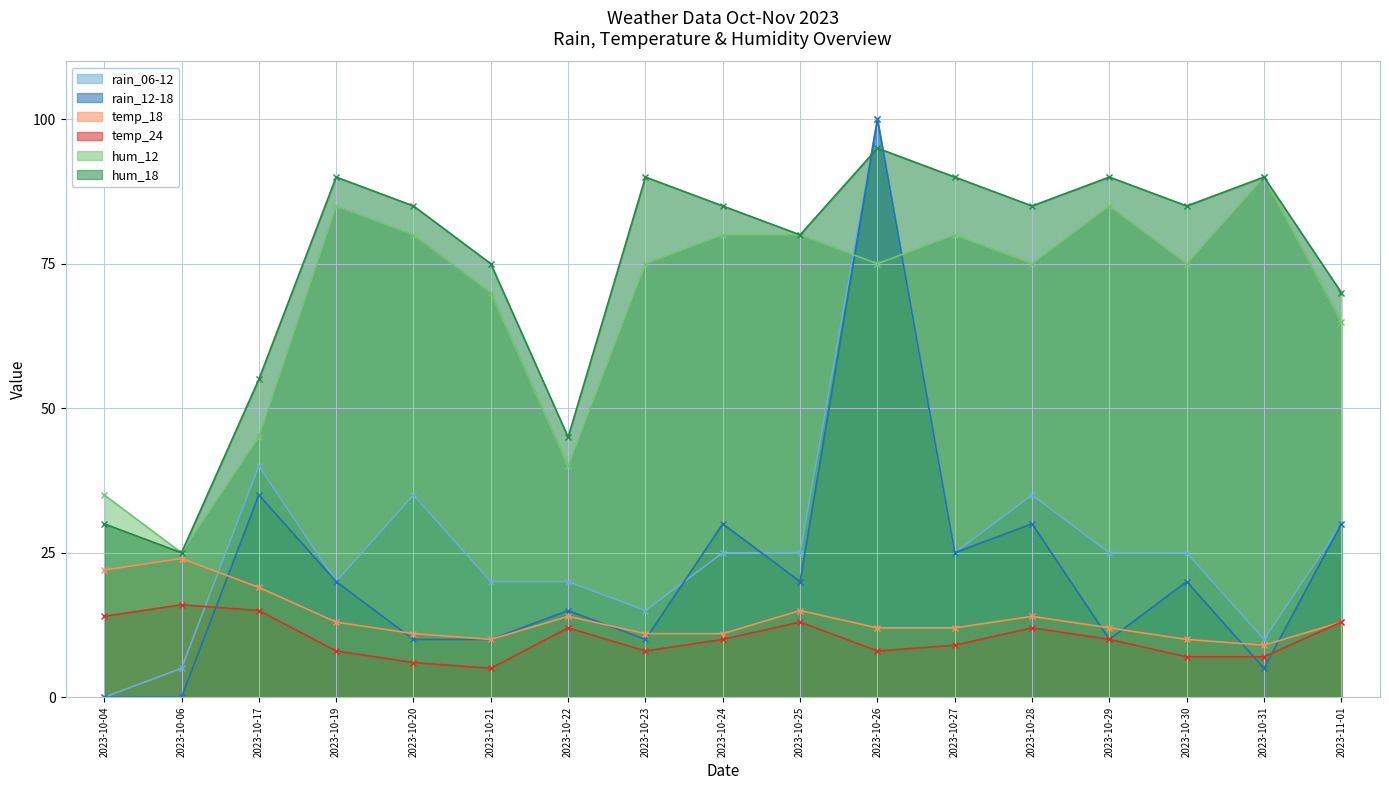

What is the total value across all series at 2023-10-20?

227